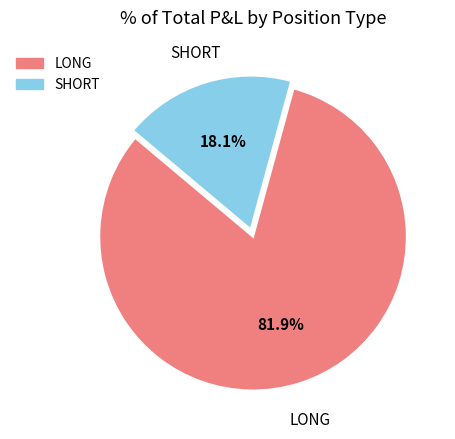

To the nearest percent, what is the average slice percentage?

50%